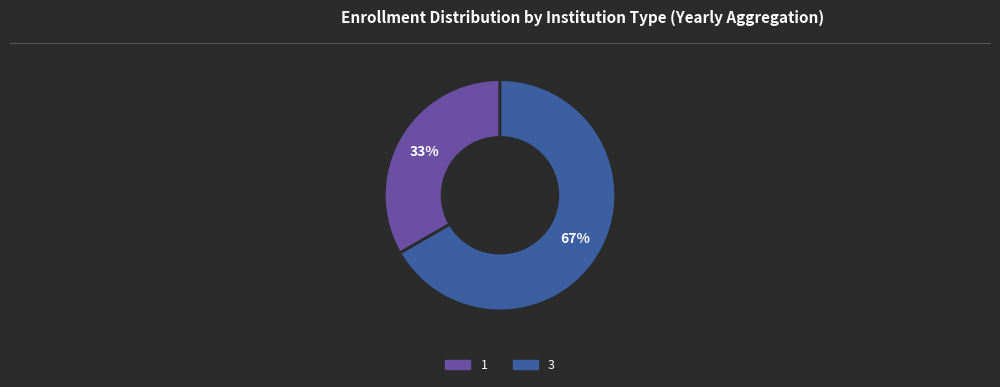

The 1 slice represents 45% of the pie. True or false?

False